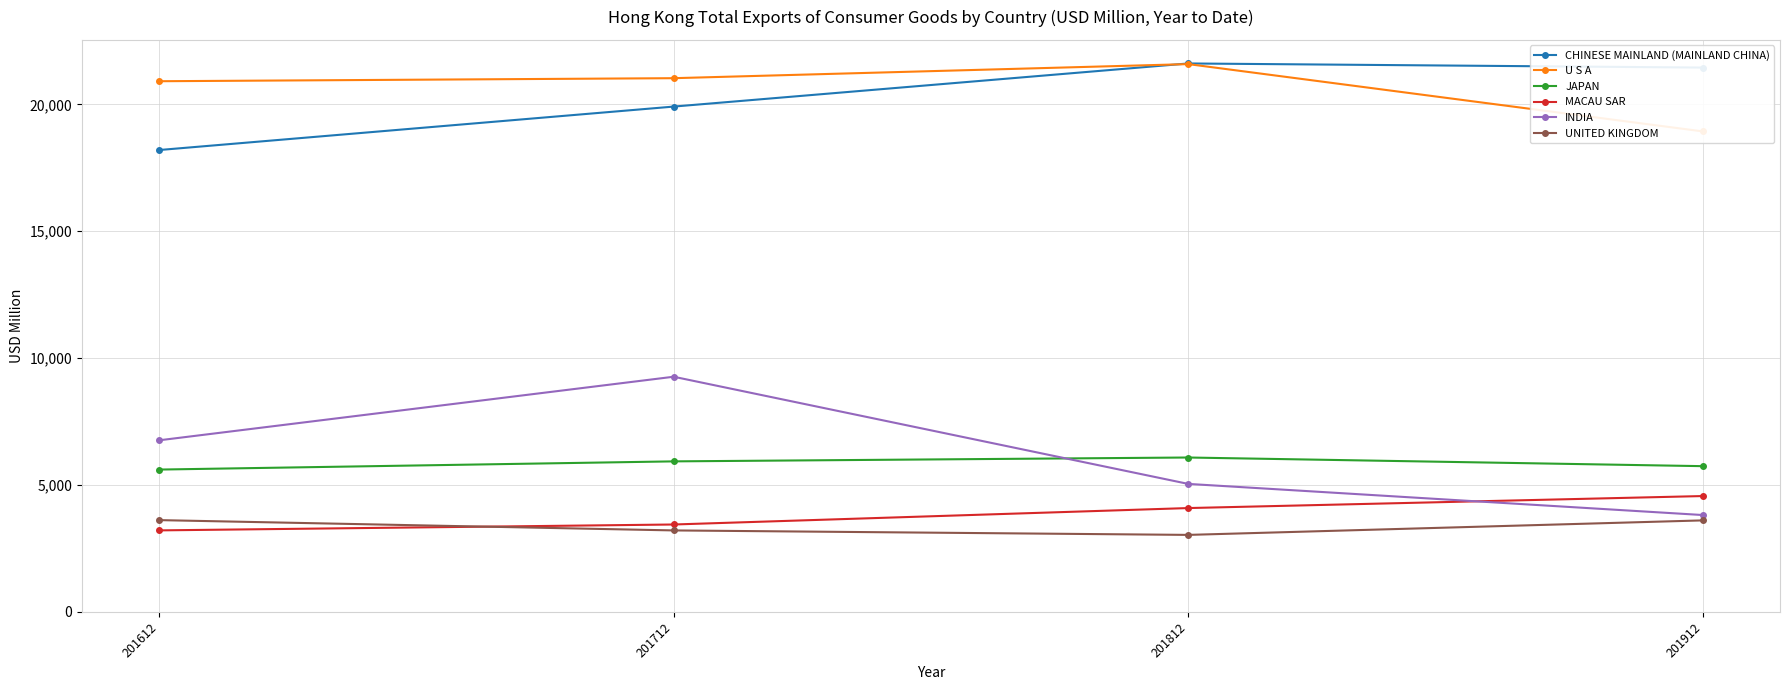

Does the chart have visible grid lines?

Yes